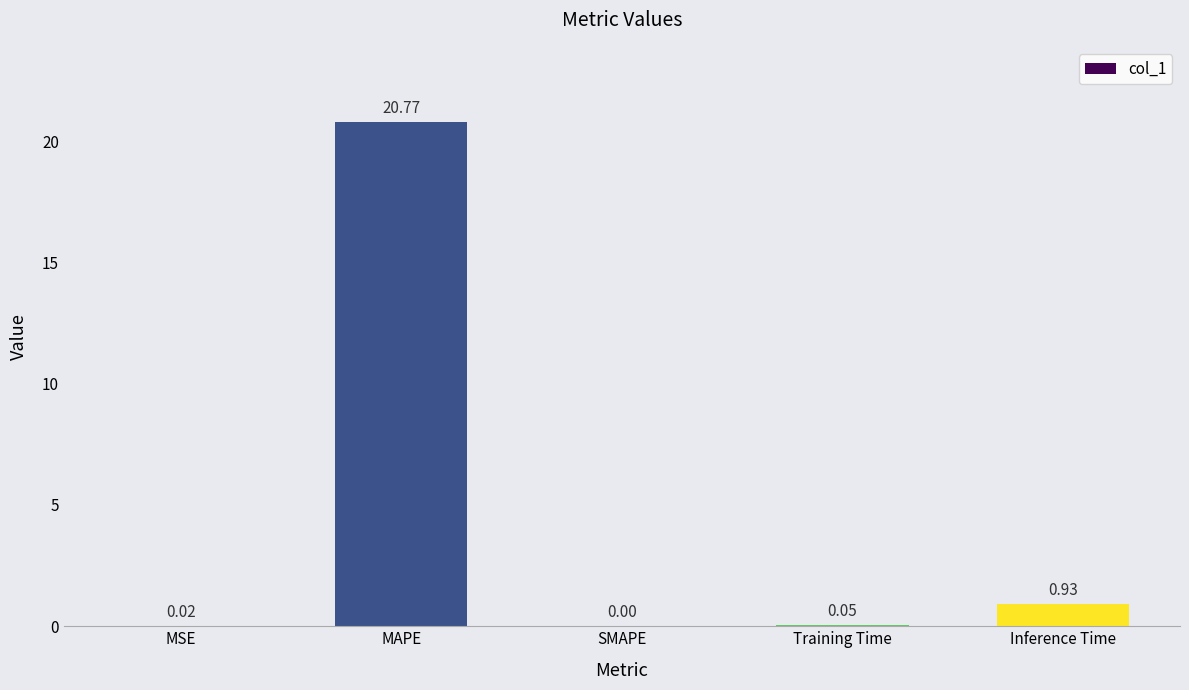

At which label is the value closest to 10?

Inference Time